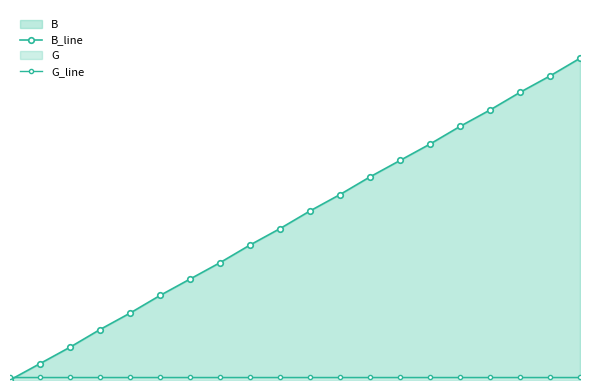

Reading left to right, list all the values displayed in this chart.

B_line: 0	13	26	40	53	67	80	93	107	120	134	147	161	174	187	201	214	228	241	255
G_line: 2	2	2	2	2	2	2	2	2	2	2	2	2	2	2	2	2	2	2	2